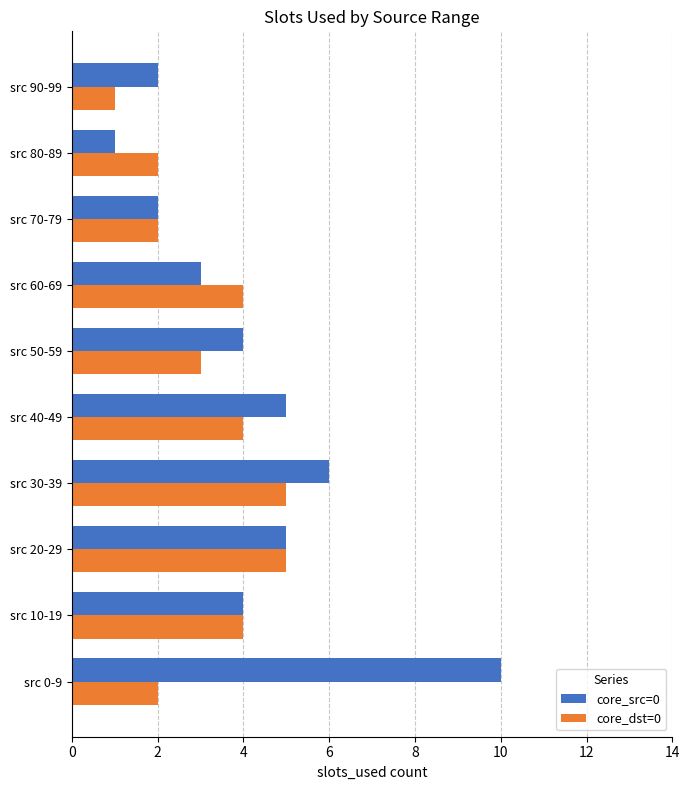

What is the difference between the maximum and minimum values in the core_dst=0 series?

4